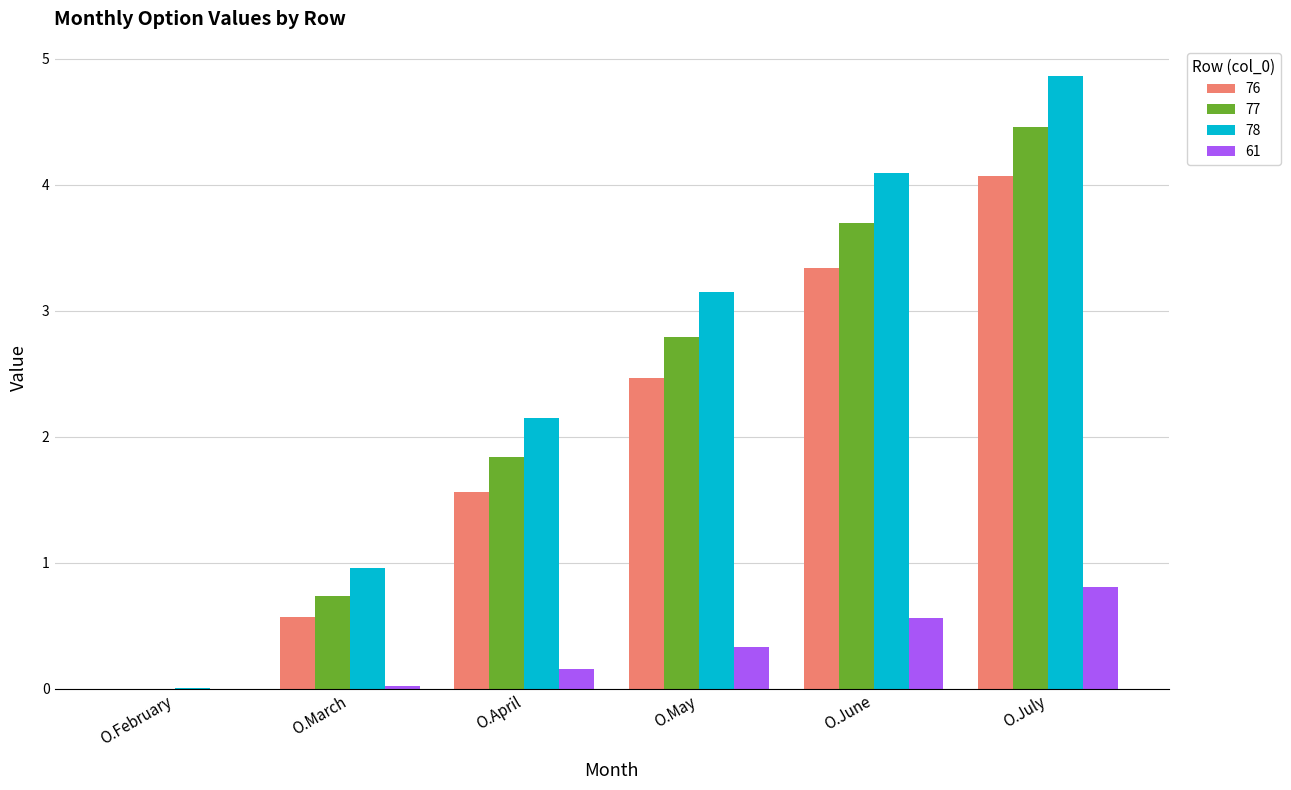

What is the maximum value shown in the chart?

4.9